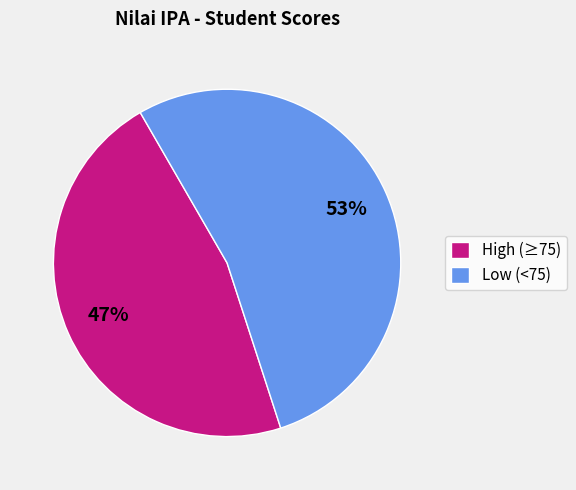

How many slices are in this pie chart?

2